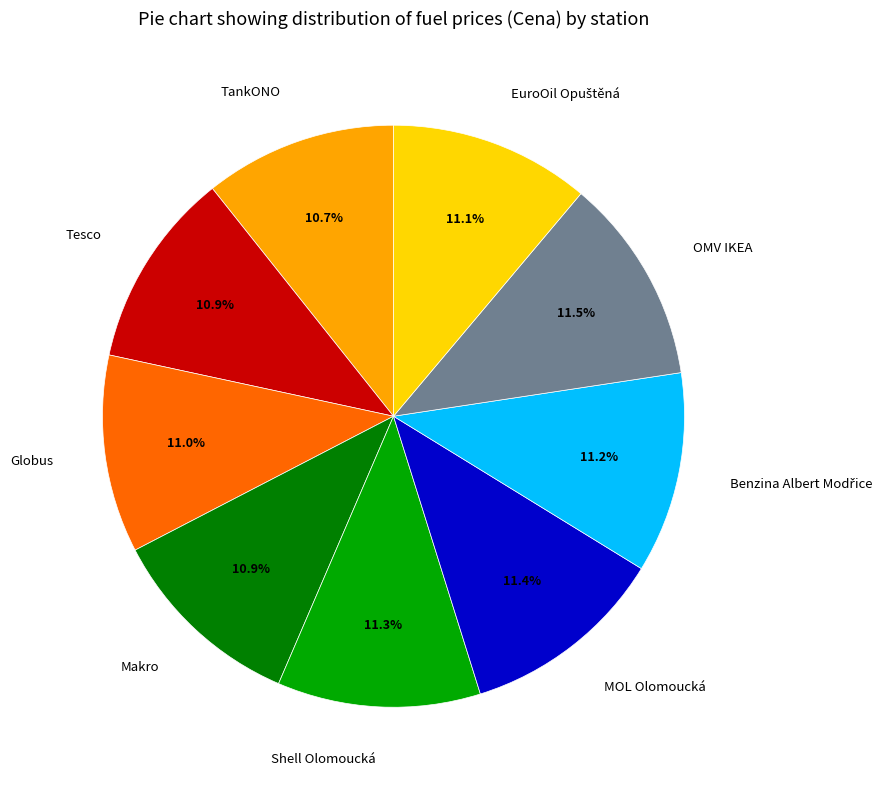

Is there any slice that represents more than half of the pie?

No